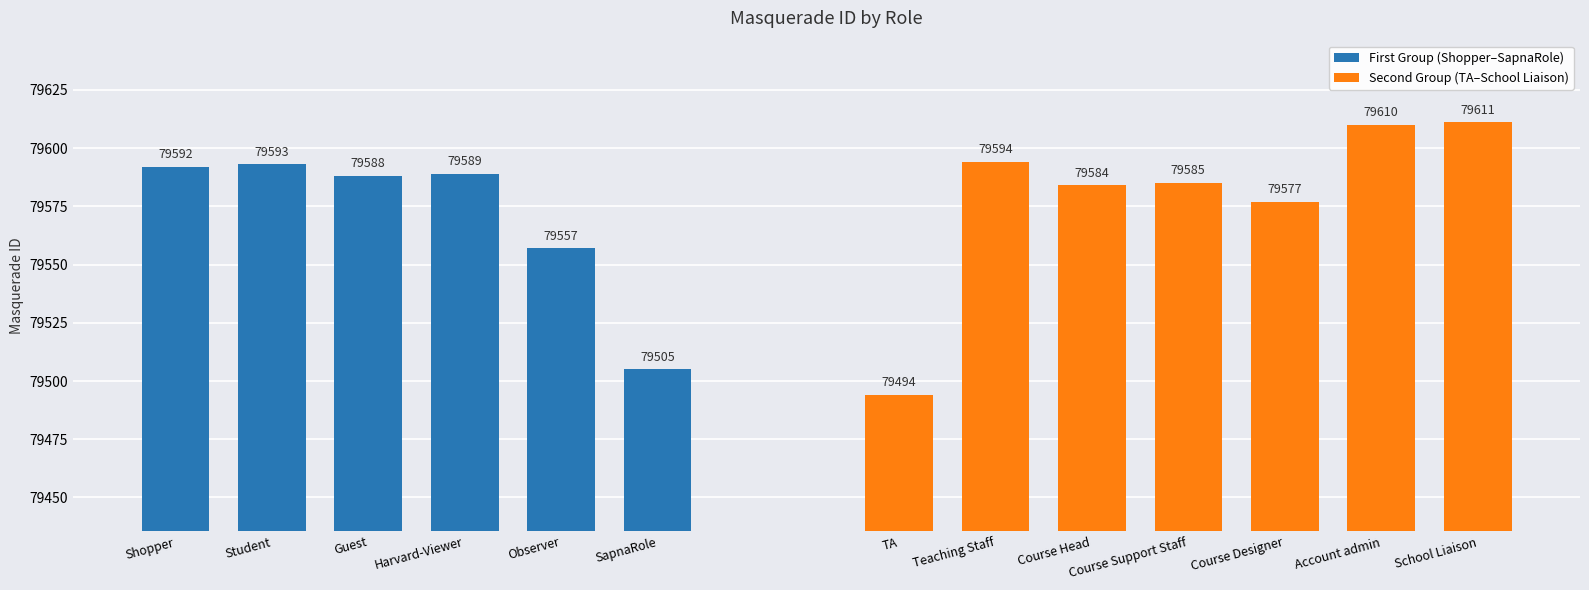

What is the minimum value shown in the chart?

79494